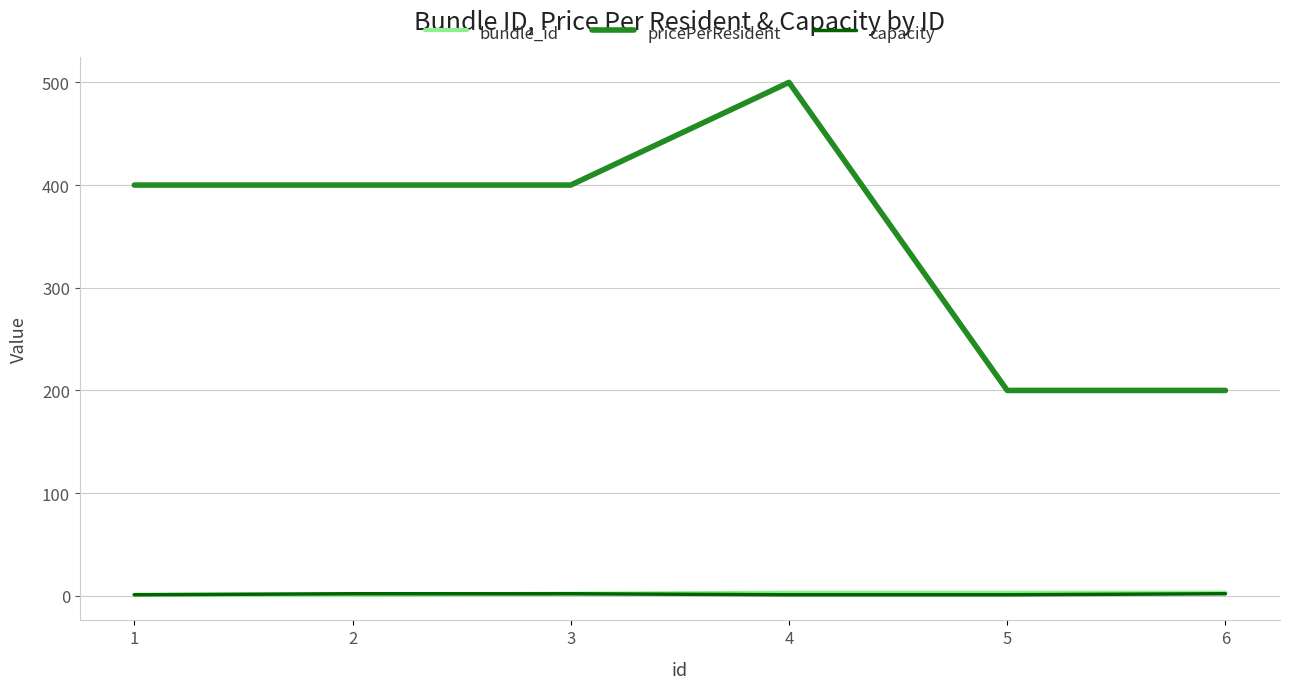

The value of pricePerResident at 3 is 400. True or false?

True